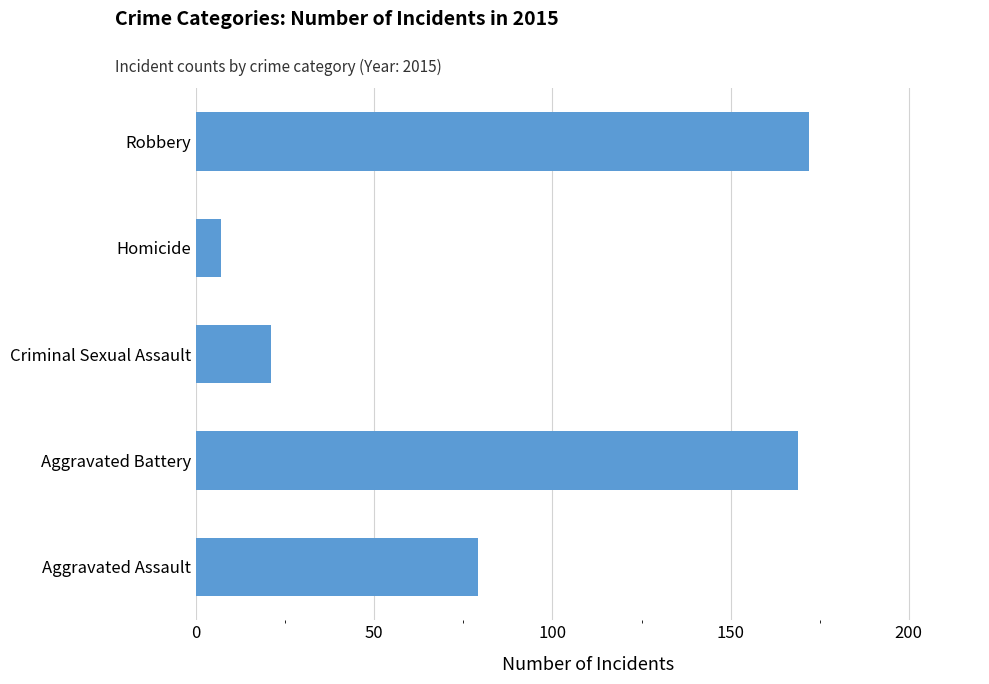

Reading top to bottom, what are all the values shown in this chart?

172	7	21	169	79